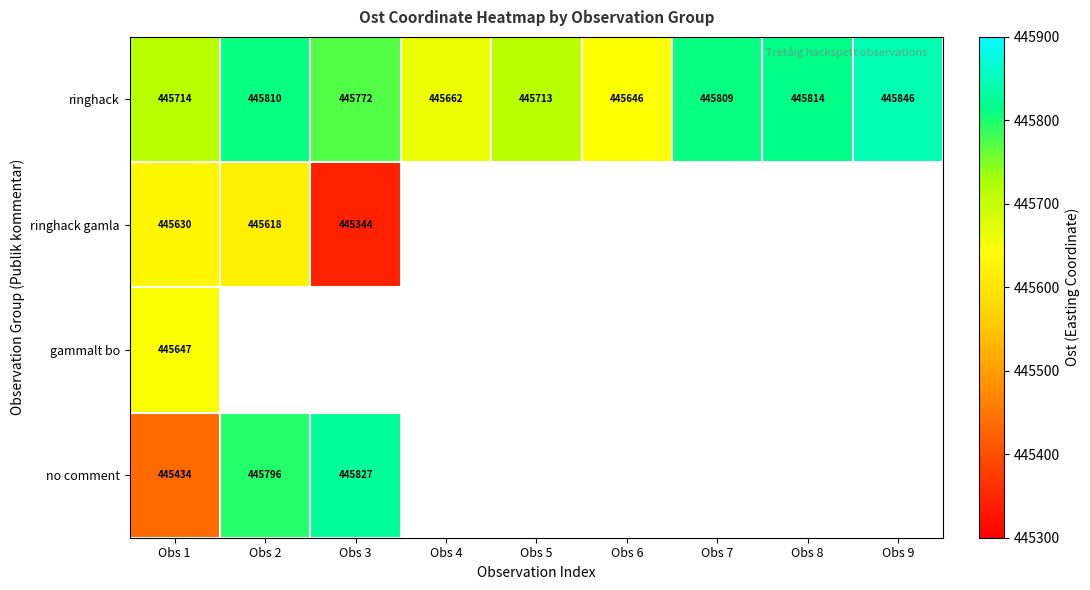

Is the value of ringhack gamla at Obs 3 greater than the value of ringhack at Obs 6?

No